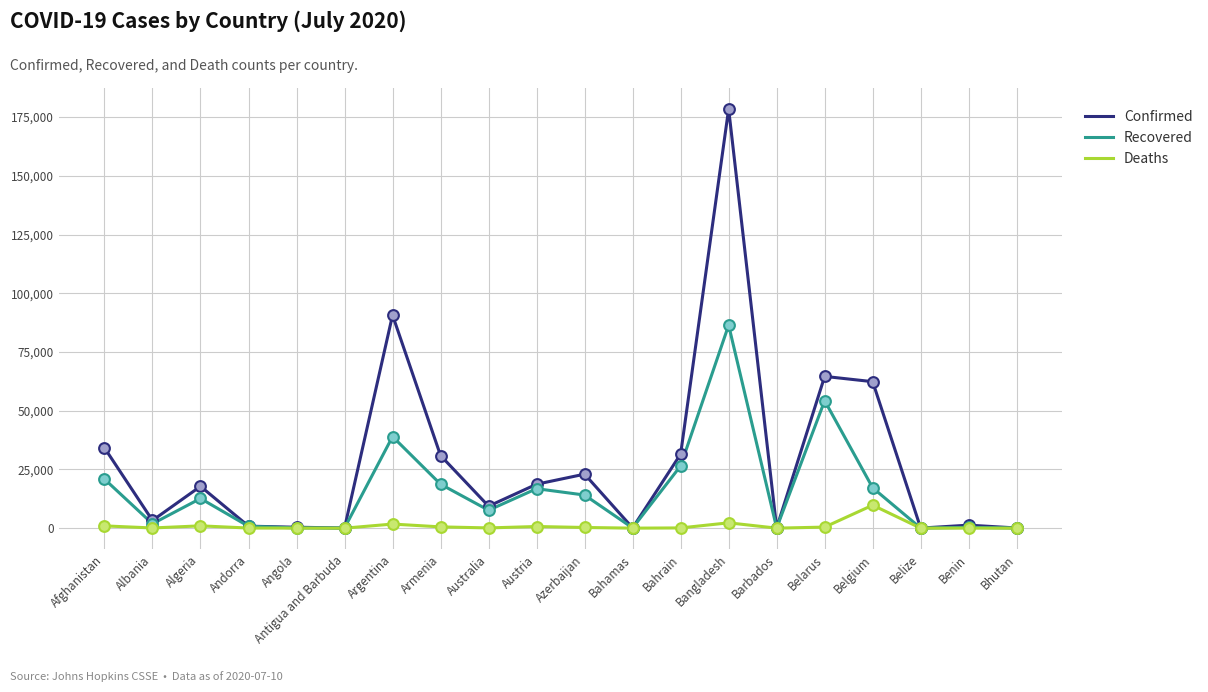

Which series has the largest total across all categories?

Confirmed